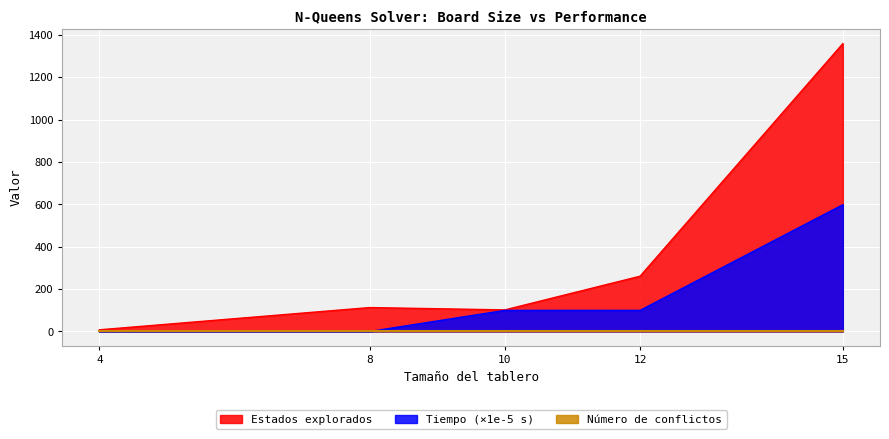

Between 4 and 12, which series saw the biggest shift?

Estados explorados